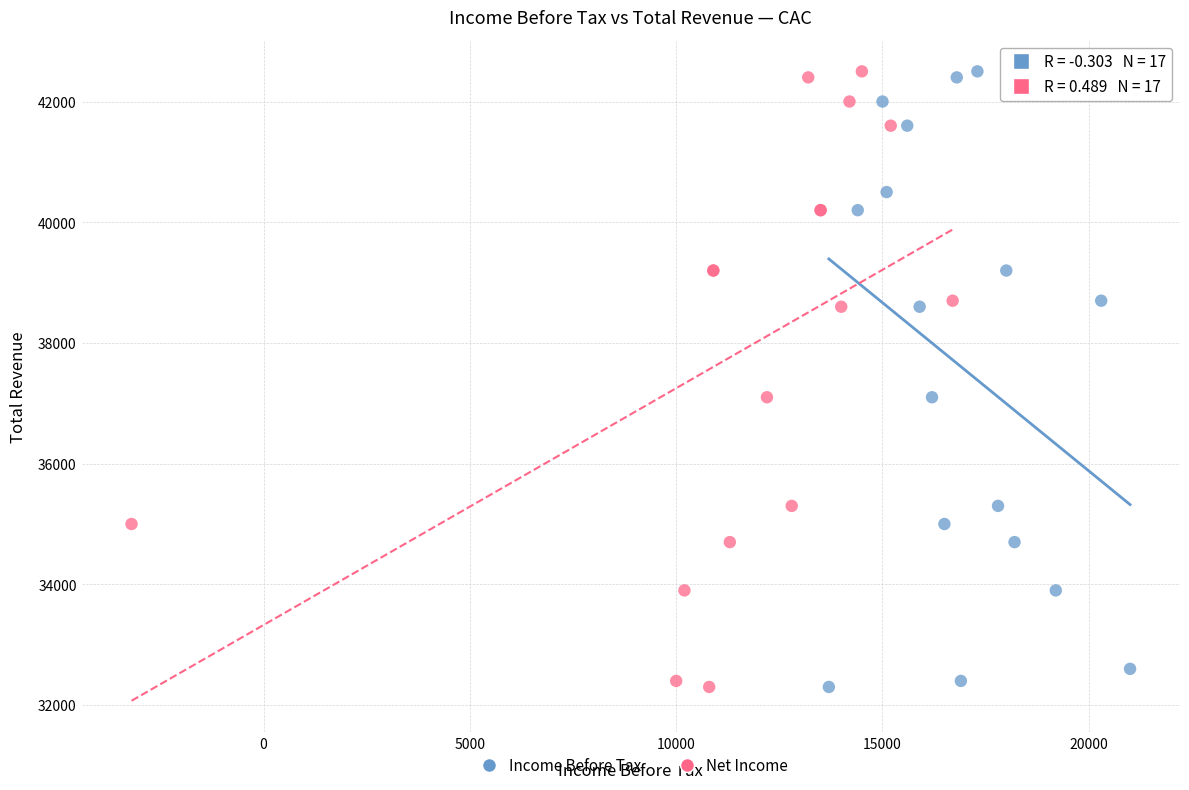

What are all the series names shown in the legend?

Income Before Tax, Net Income